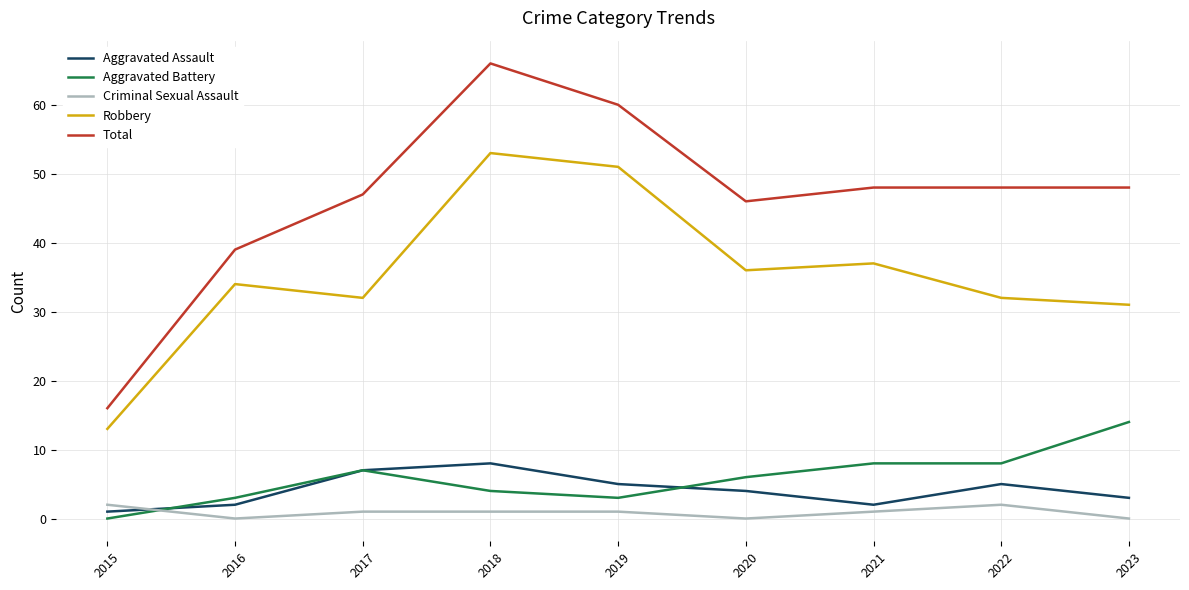

Which series has the largest total across all categories?

Total